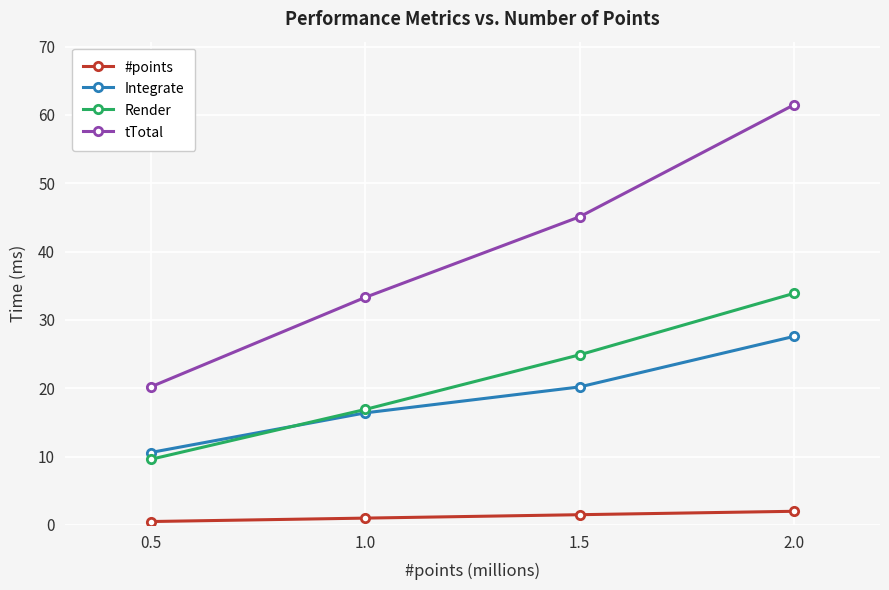

What is the sum of the tTotal values at 1.0 and 2.0?

94.8